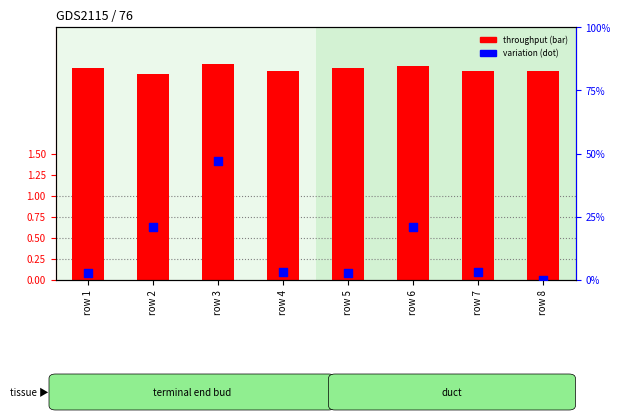

Which series contains the highest Y value?

throughput (bar)